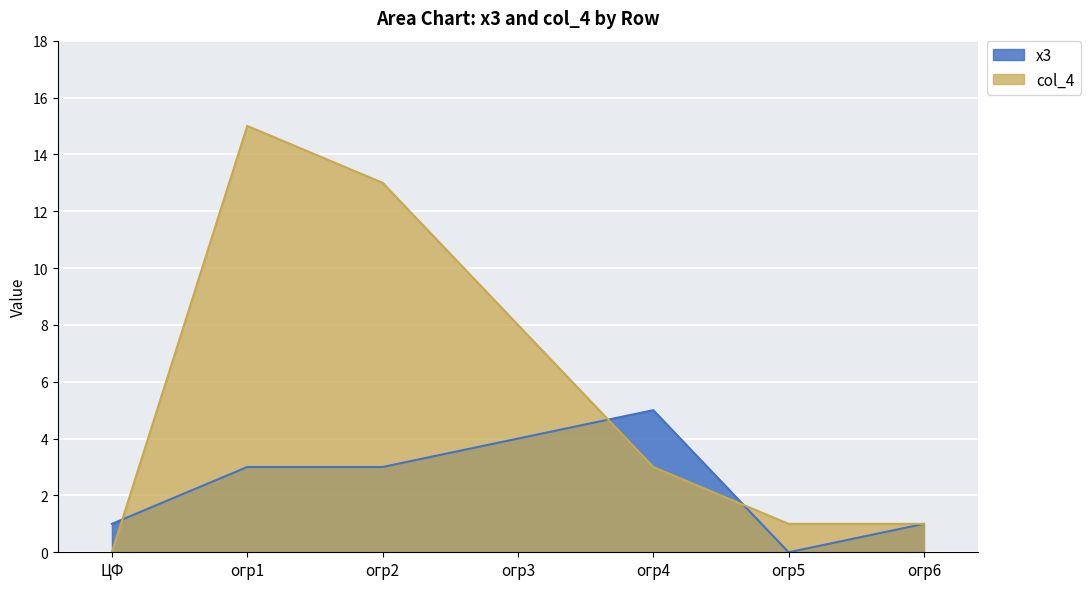

What is the label of the 2nd point from the left?

огр1